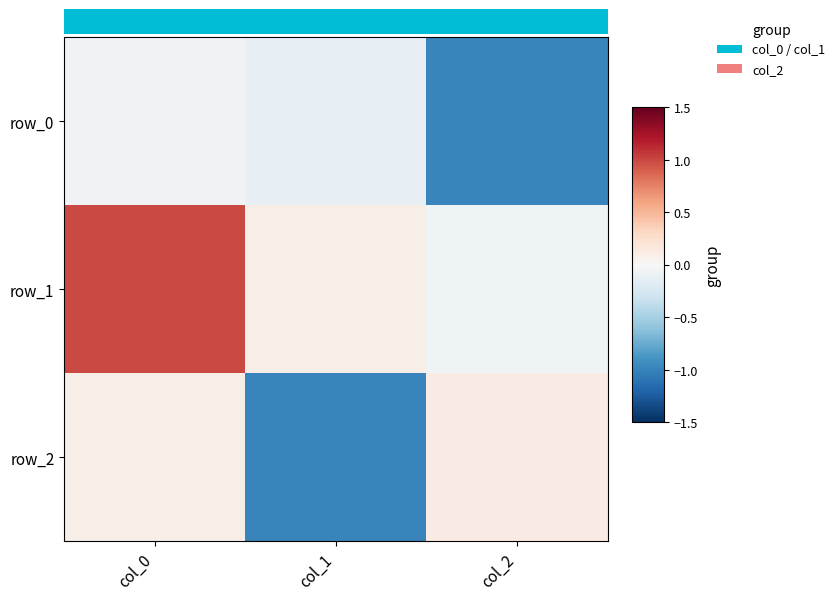

What is the sum of all row_0 values?

-1.2